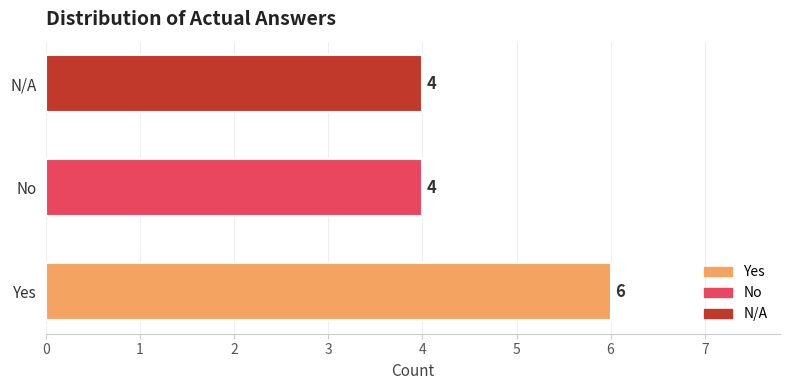

The chart shows a value of 4 at No. True or false?

True